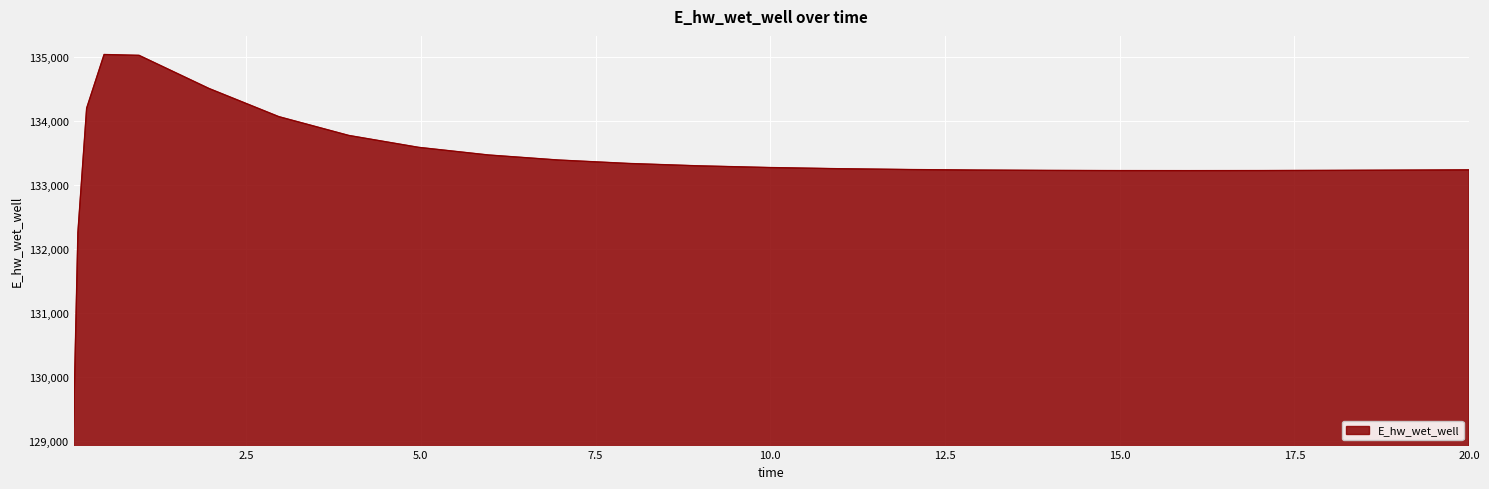

What is the difference between the maximum and minimum values?

5816.7